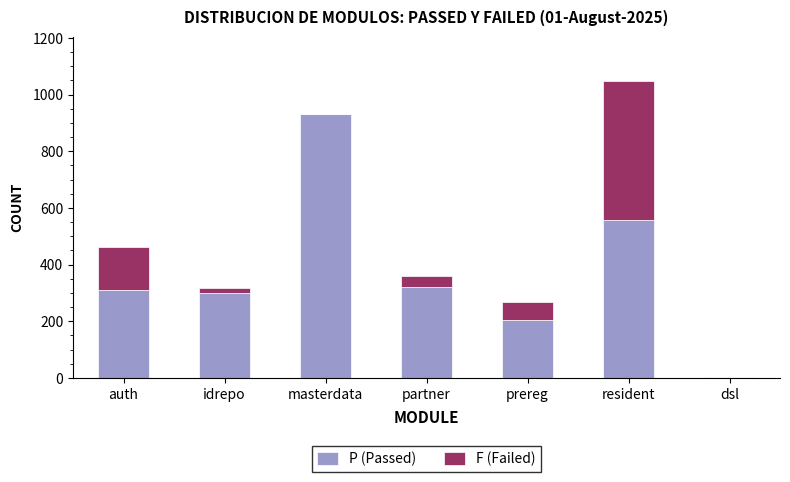

Which category has the highest value in the P (Passed) series?

masterdata